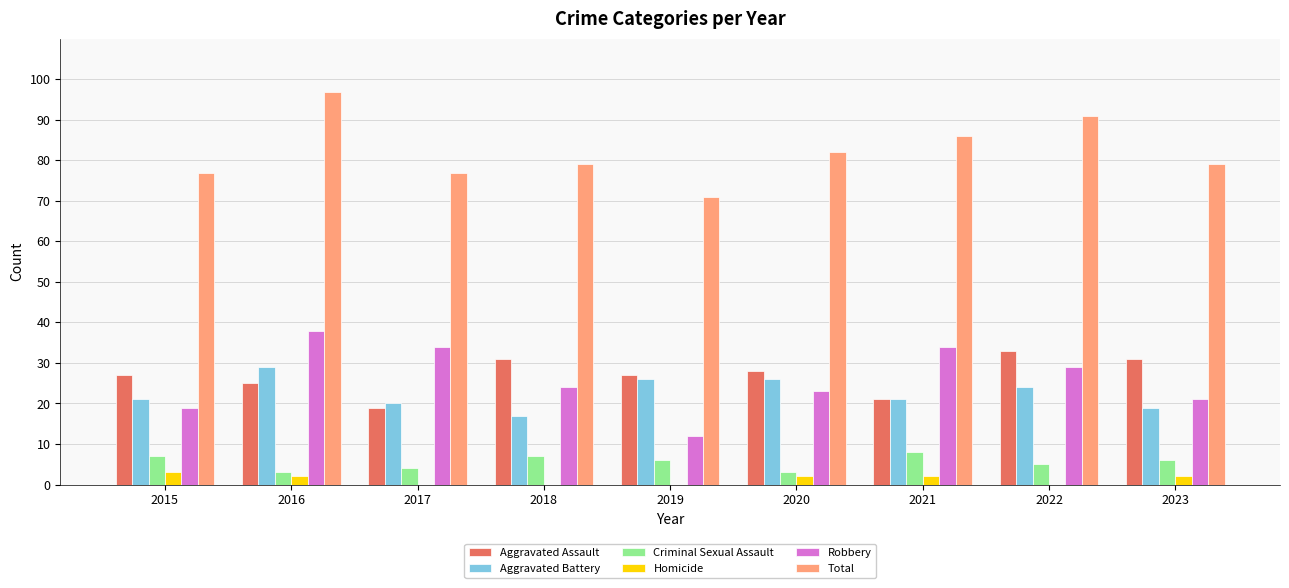

Which series has the largest total across all categories?

Total